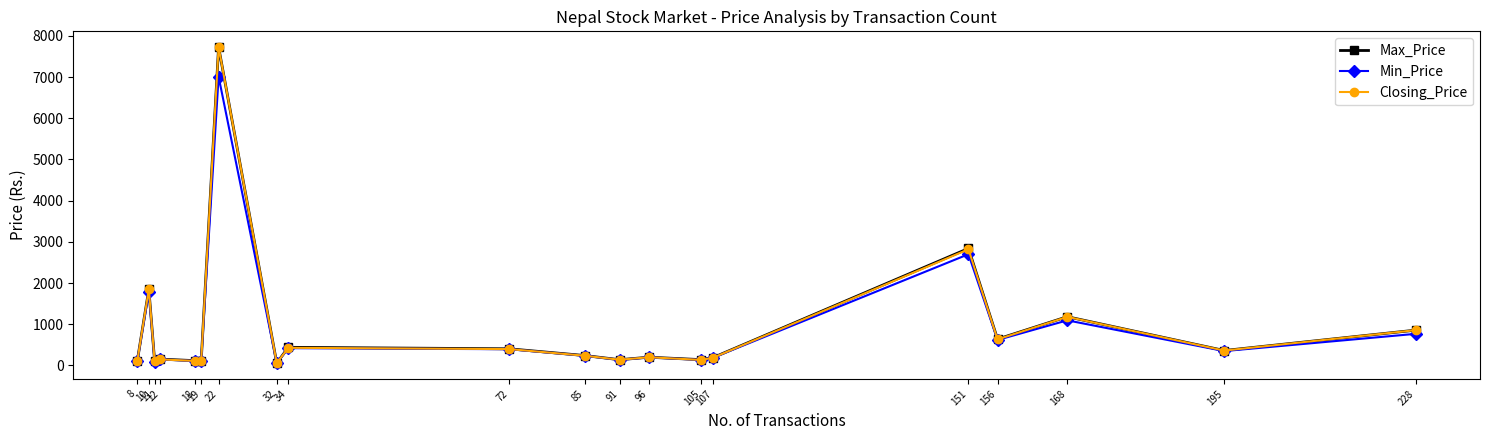

True or false: Min_Price has more than 2 interior local peaks.

True